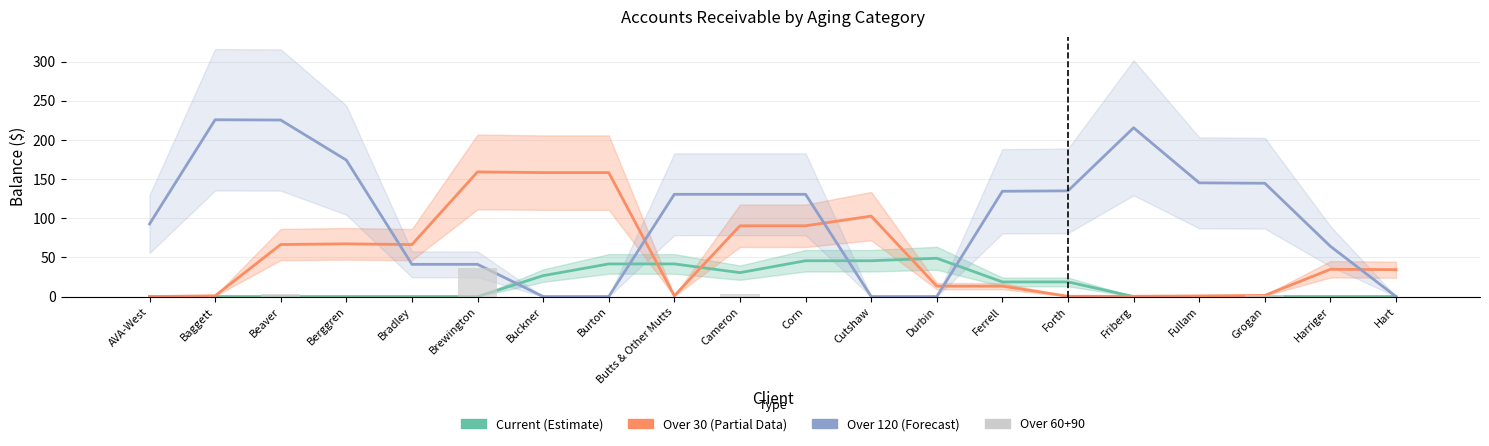

Reading left to right, list all the values displayed in this chart.

Current (Estimate): AVA-West=0.0	Baggett=0.0	Beaver=0.0	Berggren=0.0	Bradley=0.0	Brewington=0.0	Buckner=26.7	Burton=41.7	Butts & Other Mutts=41.7	Cameron=30.5	Corn=45.7	Cutshaw=45.7	Durbin=48.9	Ferrell=18.7	Forth=18.7	Friberg=0.0	Fullam=0.0	Grogan=0.0	Harriger=0.0	Hart=0.0
Over 30 (Partial): AVA-West=0.0	Baggett=0.9	Beaver=66.4	Berggren=67.3	Bradley=66.4	Brewington=159.1	Buckner=158.2	Burton=158.2	Butts & Other Mutts=0.9	Cameron=90.3	Corn=90.3	Cutshaw=102.7	Durbin=13.3	Ferrell=13.3	Forth=0.3	Friberg=0.3	Fullam=0.8	Grogan=1.5	Harriger=34.8	Hart=34.3
Over 120 (Forecast): AVA-West=92.6	Baggett=225.7	Beaver=225.4	Berggren=174.2	Bradley=41.1	Brewington=41.1	Buckner=0.0	Burton=0.0	Butts & Other Mutts=130.5	Cameron=130.5	Corn=130.5	Cutshaw=0.0	Durbin=0.0	Ferrell=134.4	Forth=135.0	Friberg=215.5	Fullam=145.2	Grogan=144.7	Harriger=64.1	Hart=0.0
Over 60+90: AVA-West=0.0	Baggett=0.0	Beaver=2.8	Berggren=0.0	Bradley=0.0	Brewington=35.9	Buckner=0.0	Burton=0.0	Butts & Other Mutts=0.0	Cameron=2.7	Corn=0.0	Cutshaw=0.0	Durbin=0.0	Ferrell=0.0	Forth=0.0	Friberg=0.0	Fullam=0.0	Grogan=1.4	Harriger=0.0	Hart=0.0